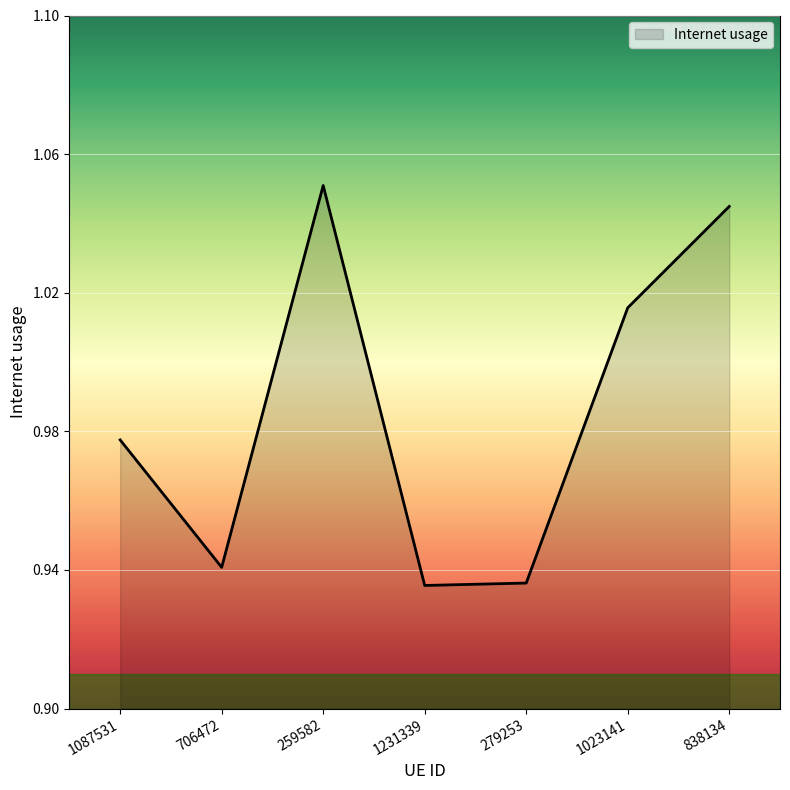

Which has a higher value, 1231339 or 1023141?

1023141